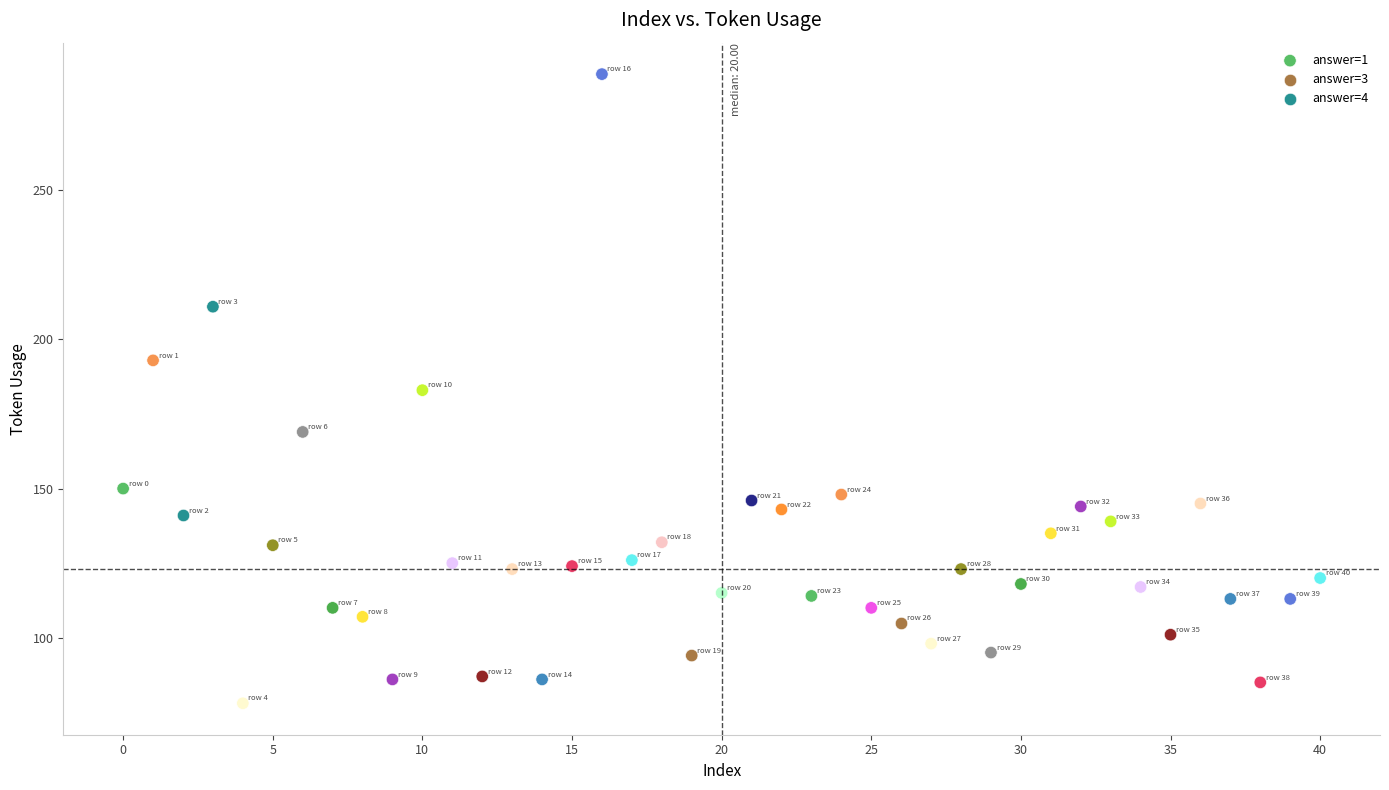

What are all the series names shown in the legend?

answer=1, answer=3, answer=4